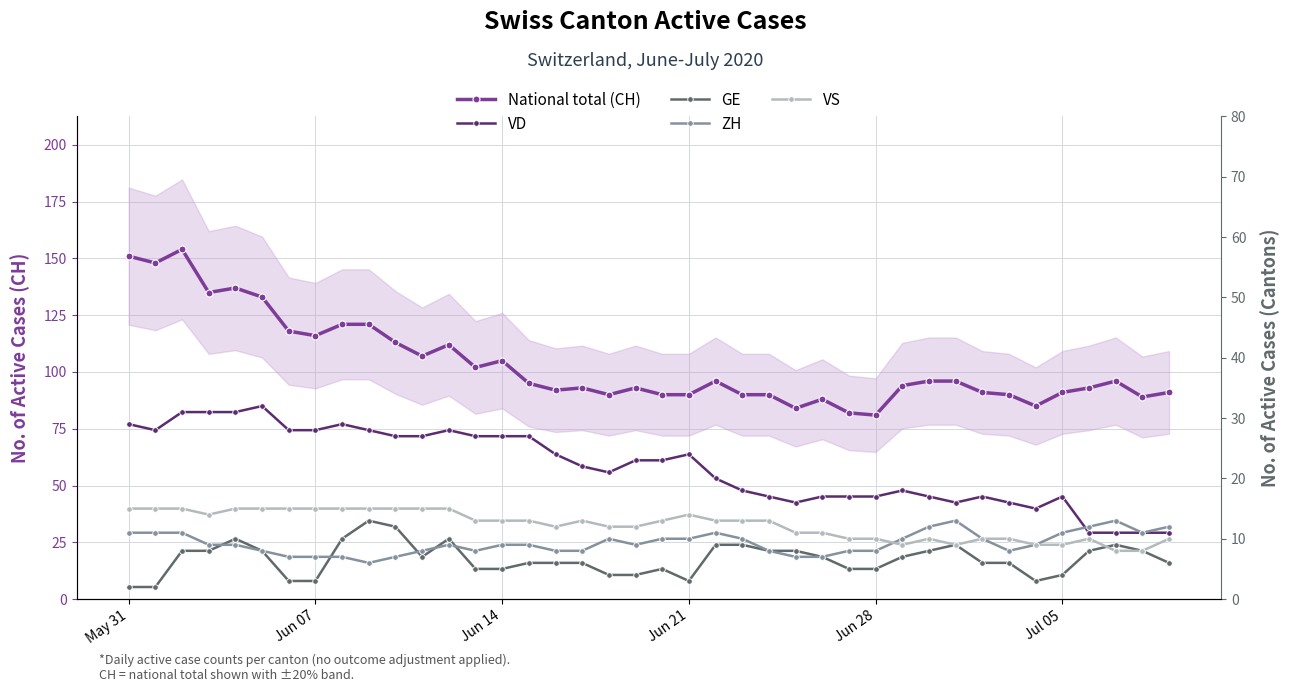

What is the value of the GE point at the 1st from the left?

2